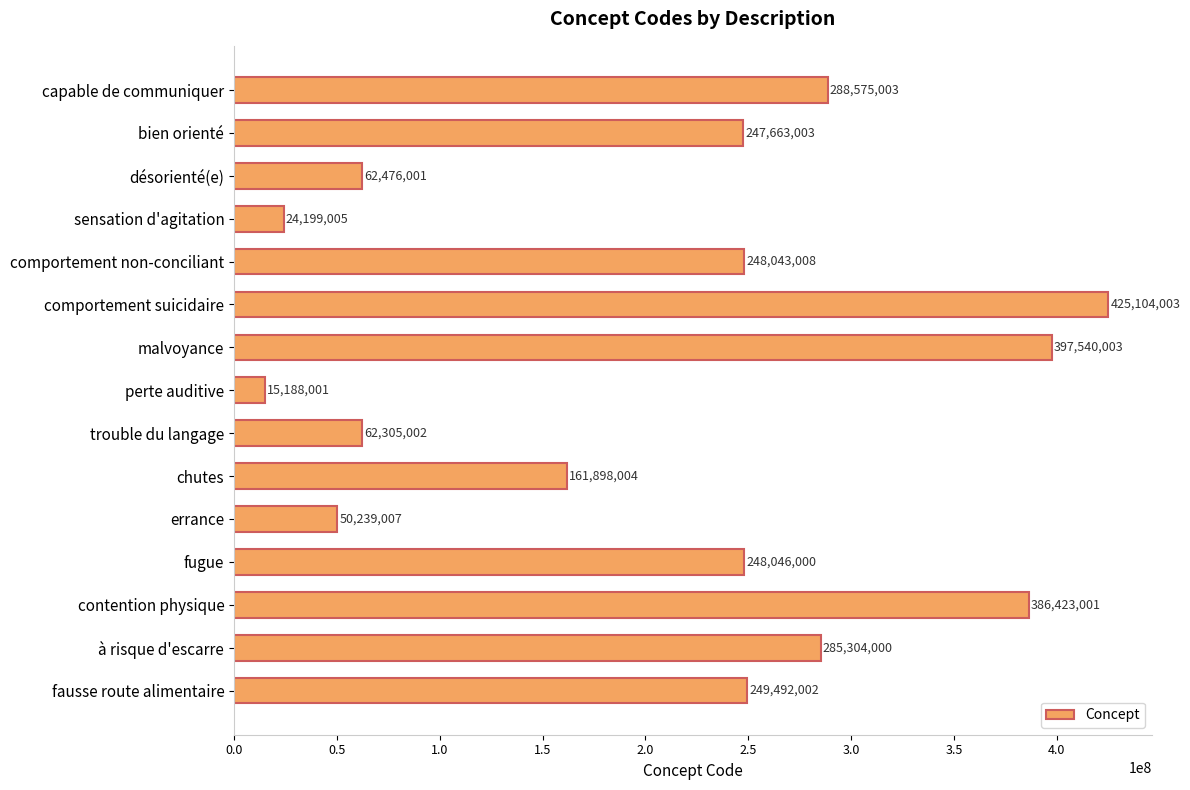

What is the sum of all values?

3152495043